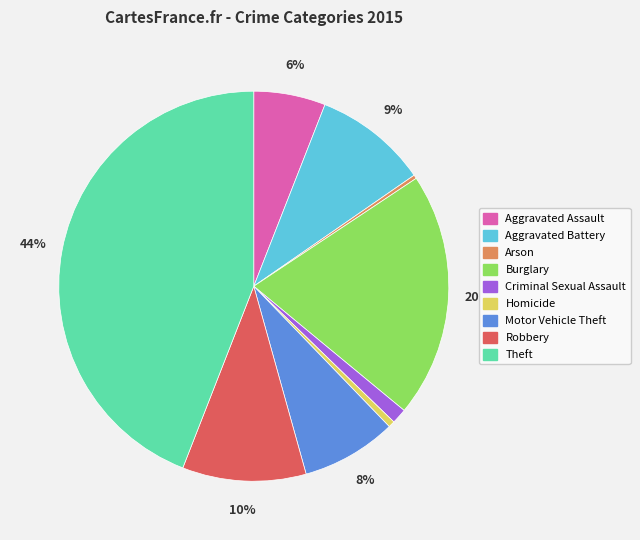

Between Arson and Aggravated Battery, which is larger?

Aggravated Battery